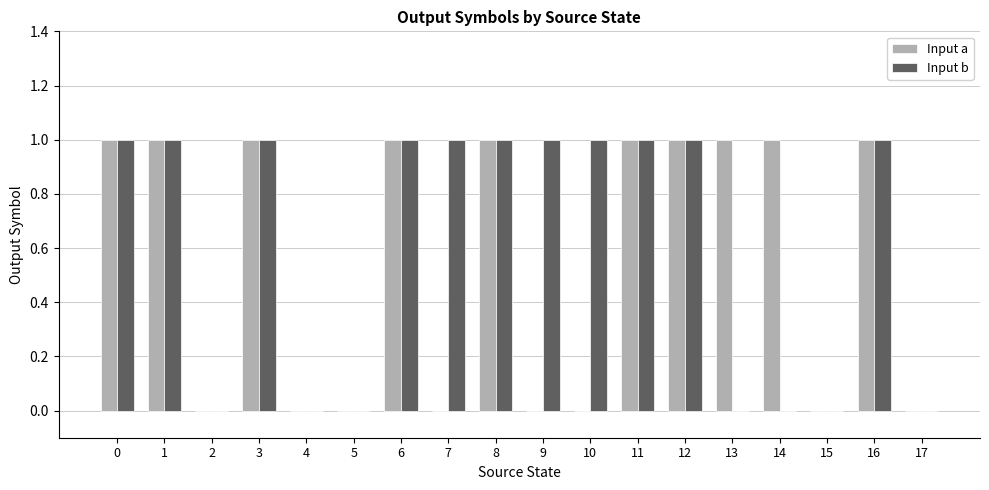

What is the sum of all Input b values?

11